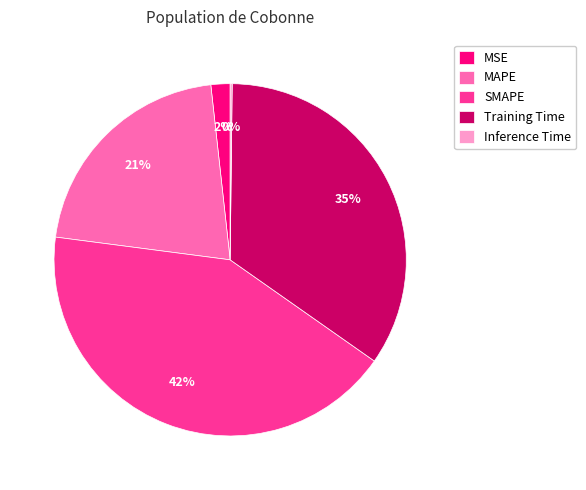

To the nearest percent, what is the average slice percentage?

20%